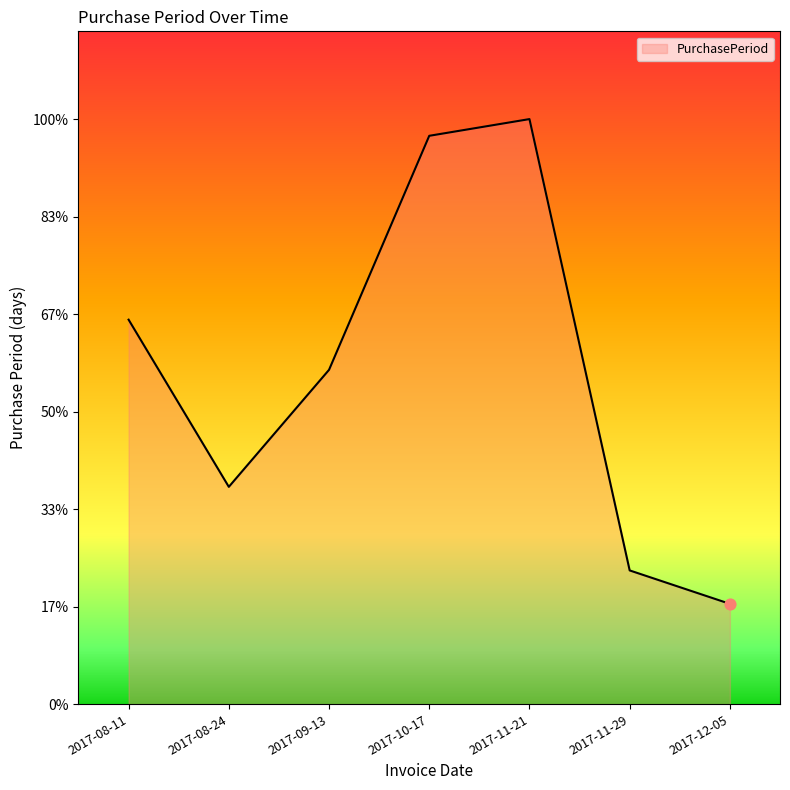

What is the change in value from 2017-11-21 to 2017-11-29?

-27